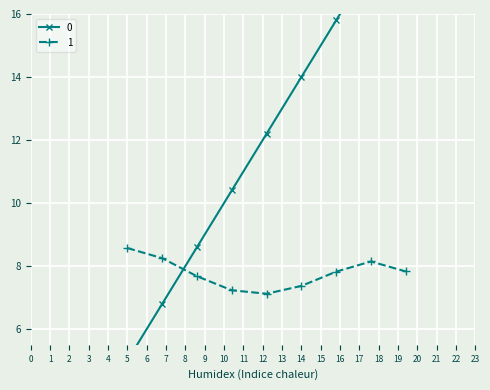

Rank the series at 6.8 from highest to lowest value.

1, 0